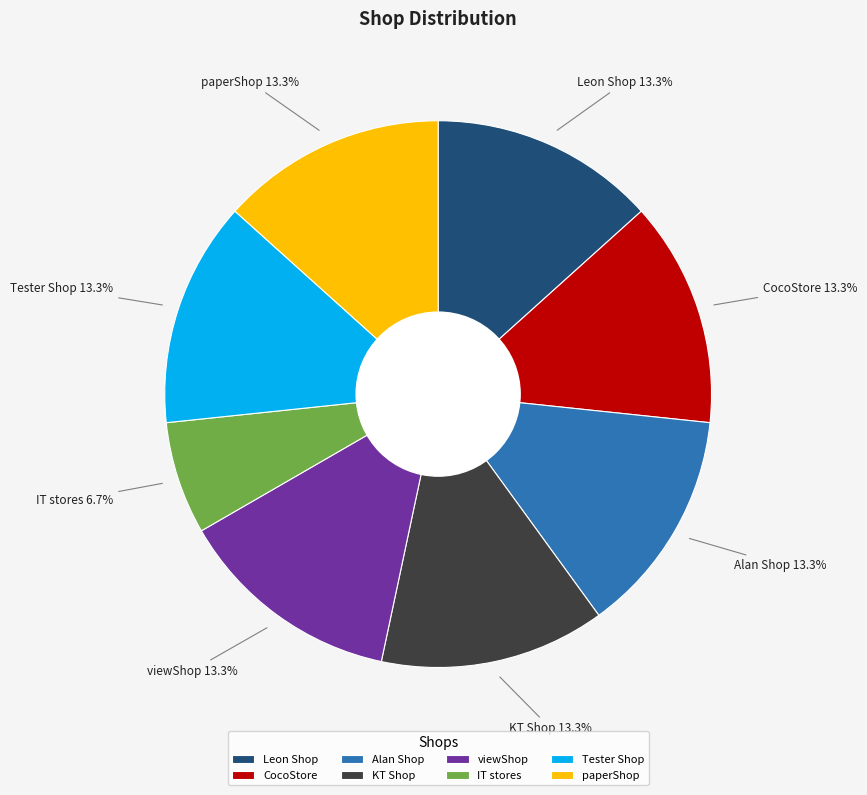

To the nearest percent, what is the average slice percentage?

12%